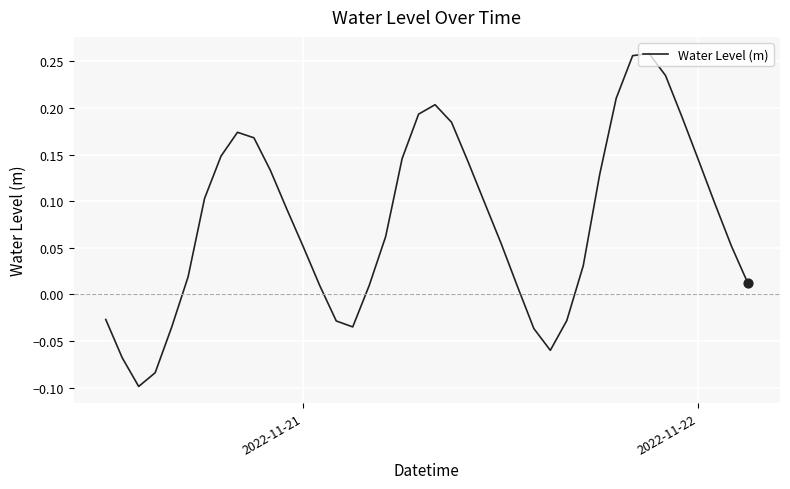

What is the difference between the maximum and minimum values?

0.4